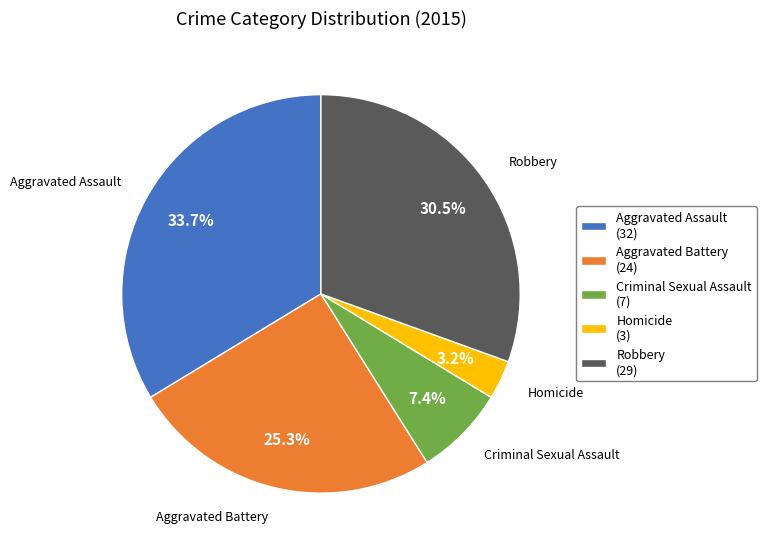

The Aggravated Battery slice represents 19% of the pie. True or false?

False